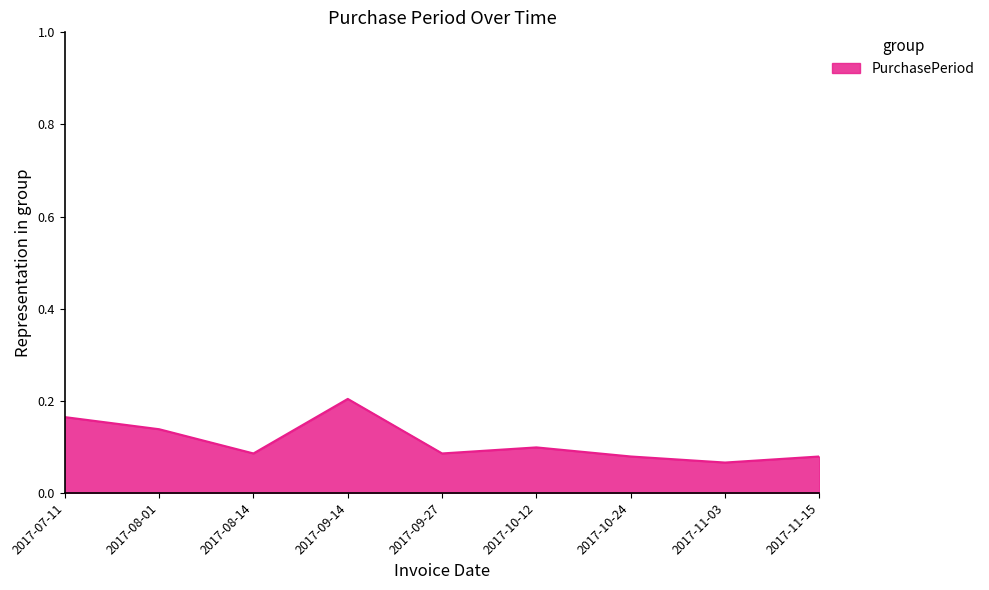

What position from the left is 2017-11-15?

9